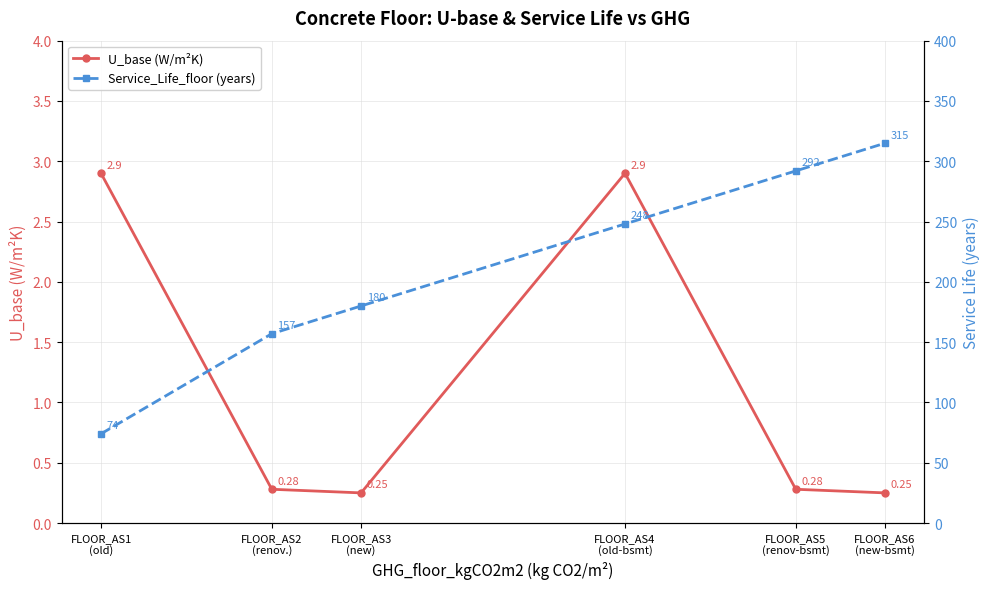

What is the sum of all U_base (W/m²K) values?

6.9